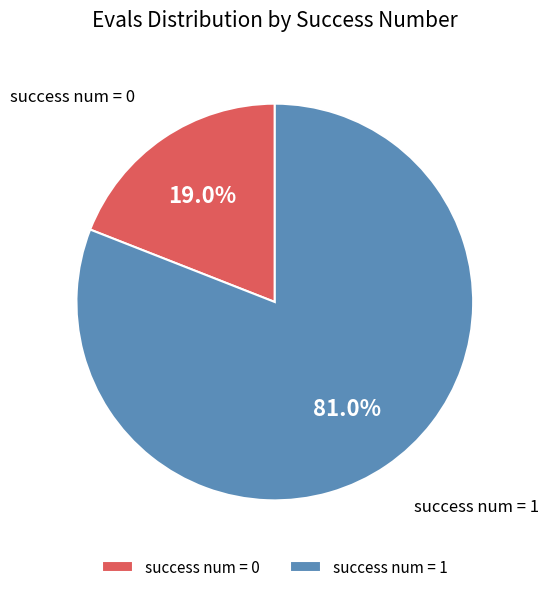

What is the total percentage of success num = 1 and success num = 0?

100.0%